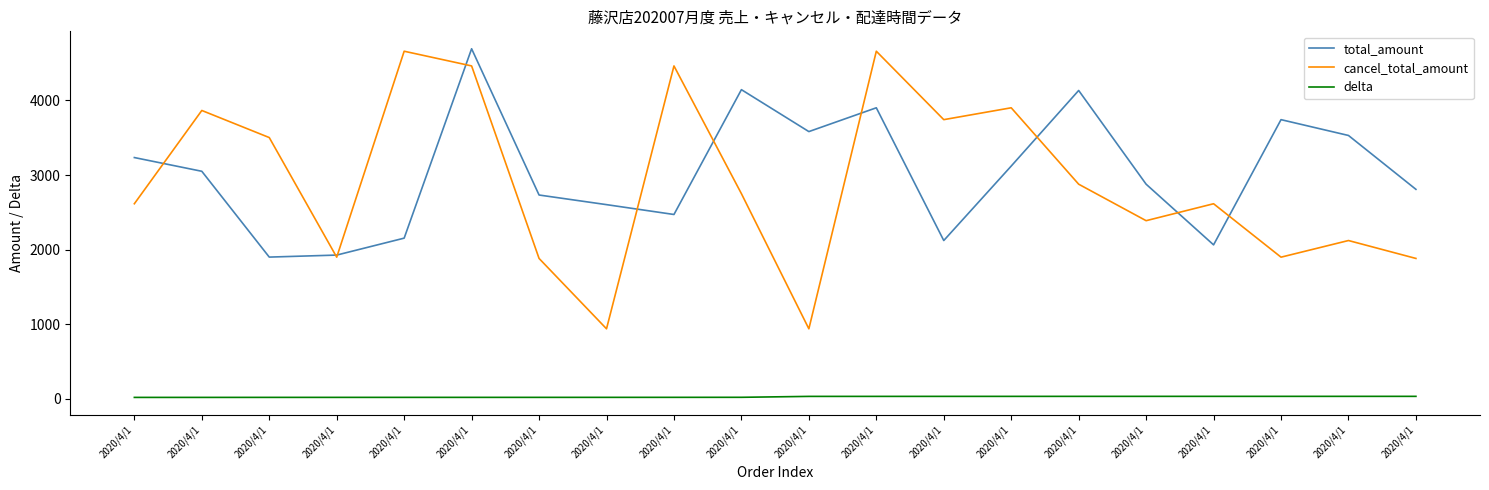

Does the chart have visible grid lines?

No